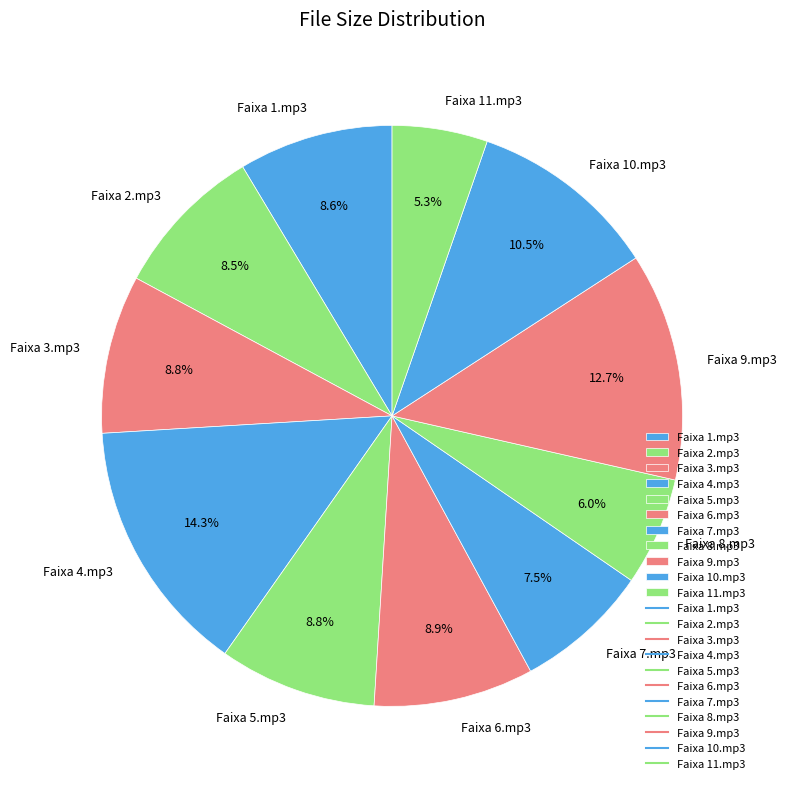

To the nearest percent, what percentage of the pie is Faixa 11.mp3?

5%